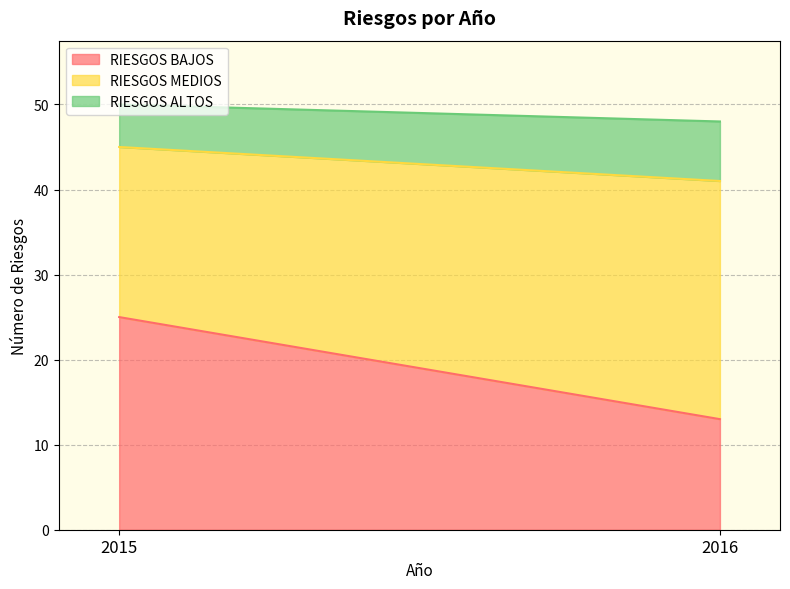

Which series has the largest total across all categories?

RIESGOS MEDIOS